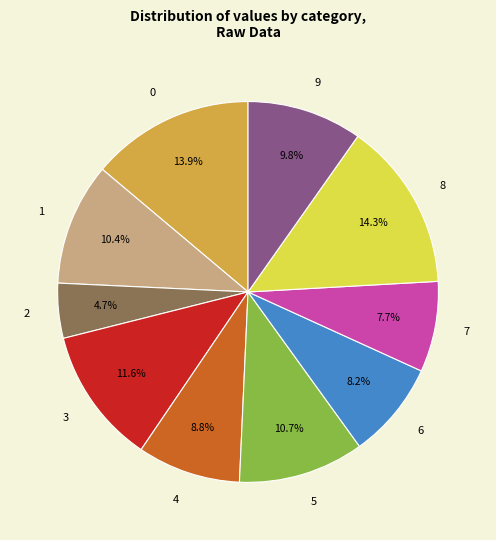

How many segments does this pie chart have?

10